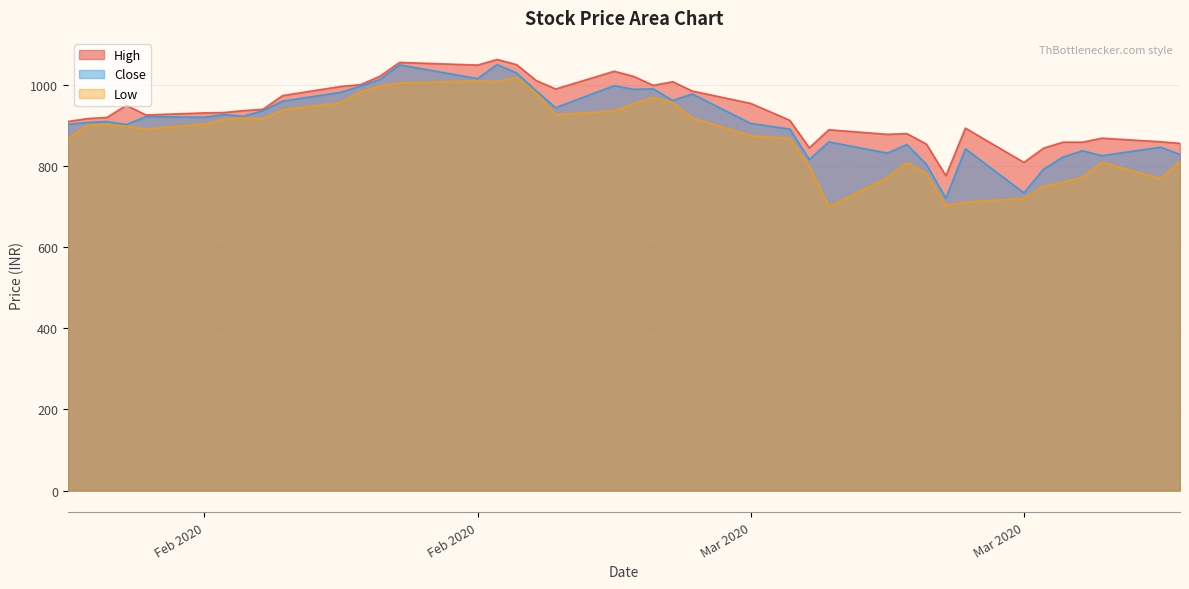

Rank the series by their average value, from lowest to highest.

Low, Close, High